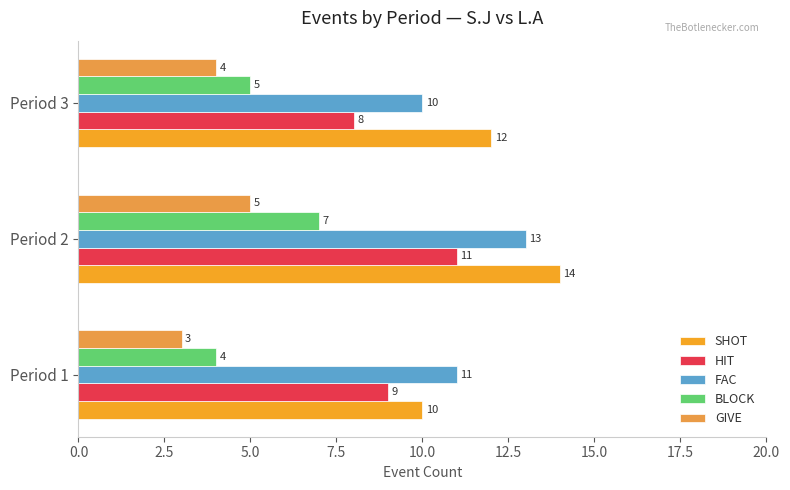

List the labels in order of GIVE value, smallest first.

Period 1, Period 3, Period 2